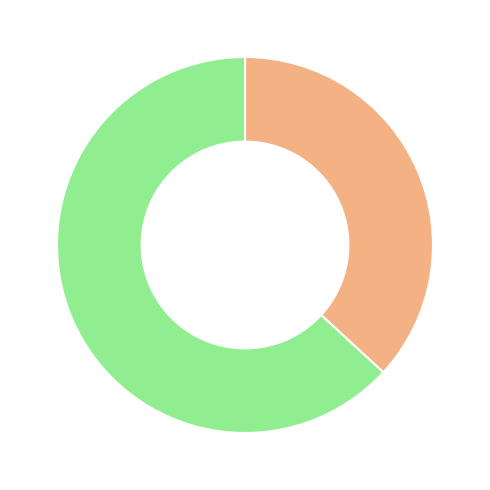

Is there any slice that represents more than half of the pie?

Yes